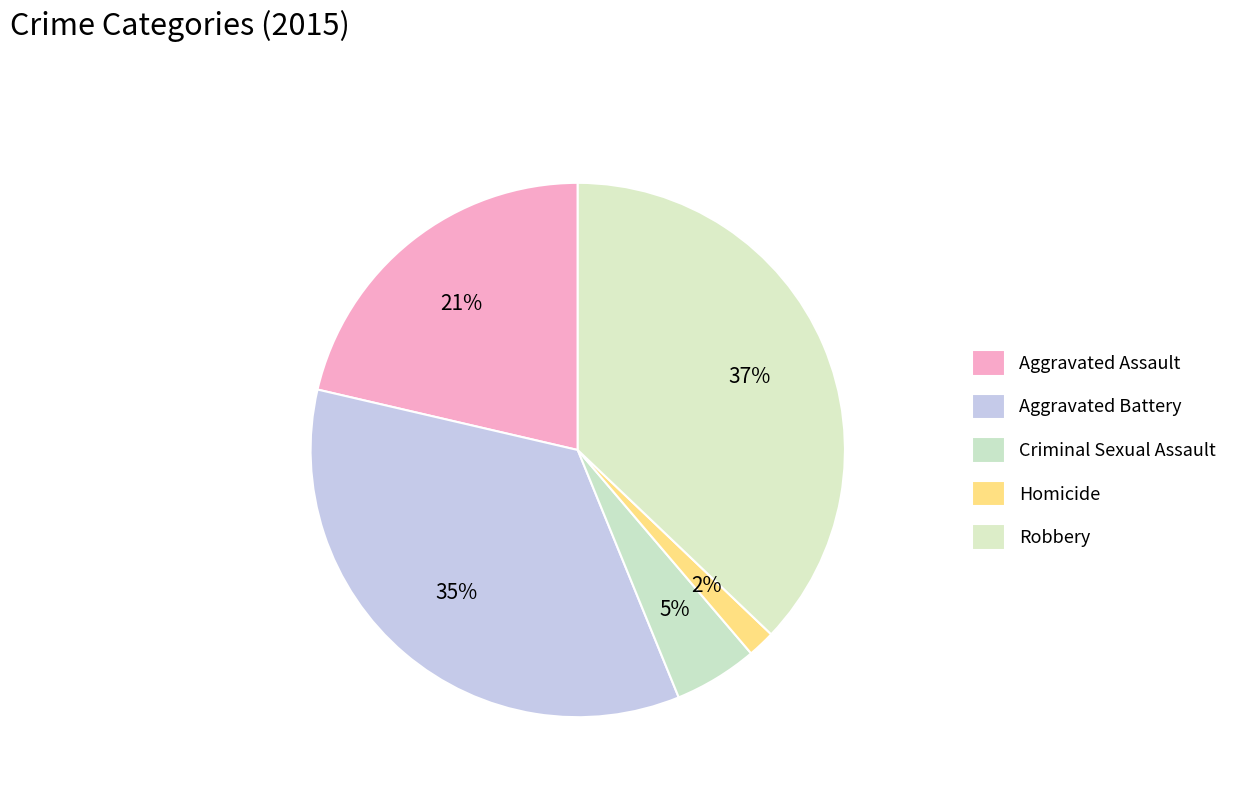

To the nearest percent, what is the combined percentage of Robbery and Homicide?

39%